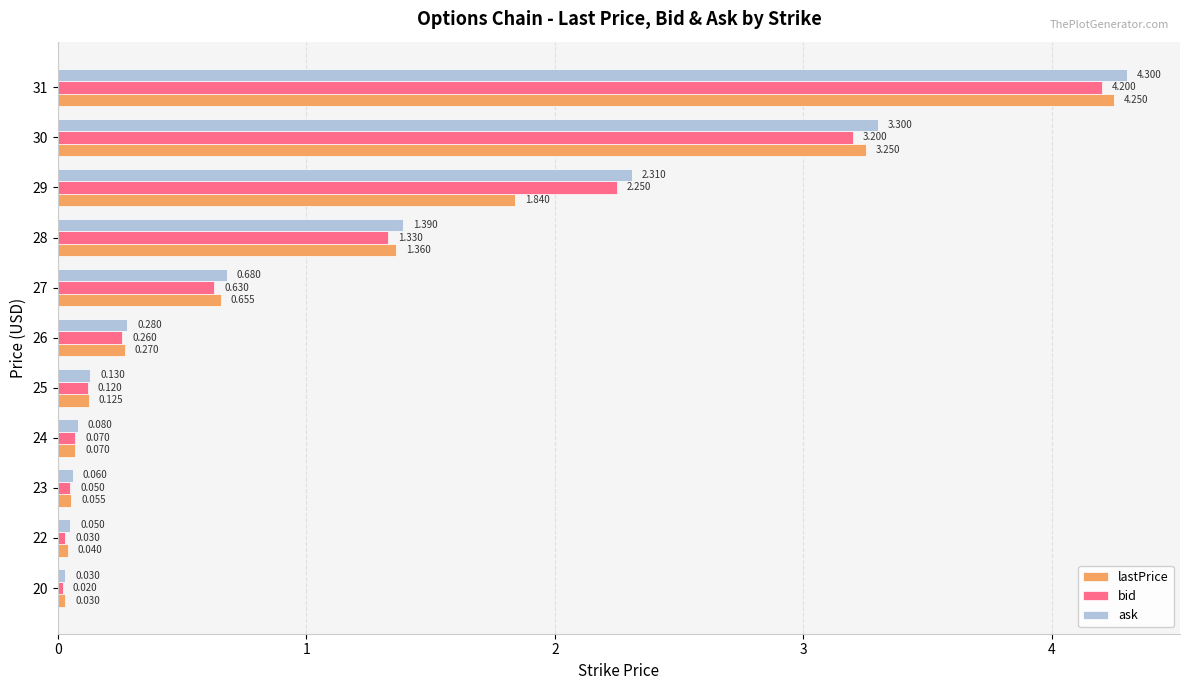

Between 25 and 26, which series saw the biggest shift?

ask